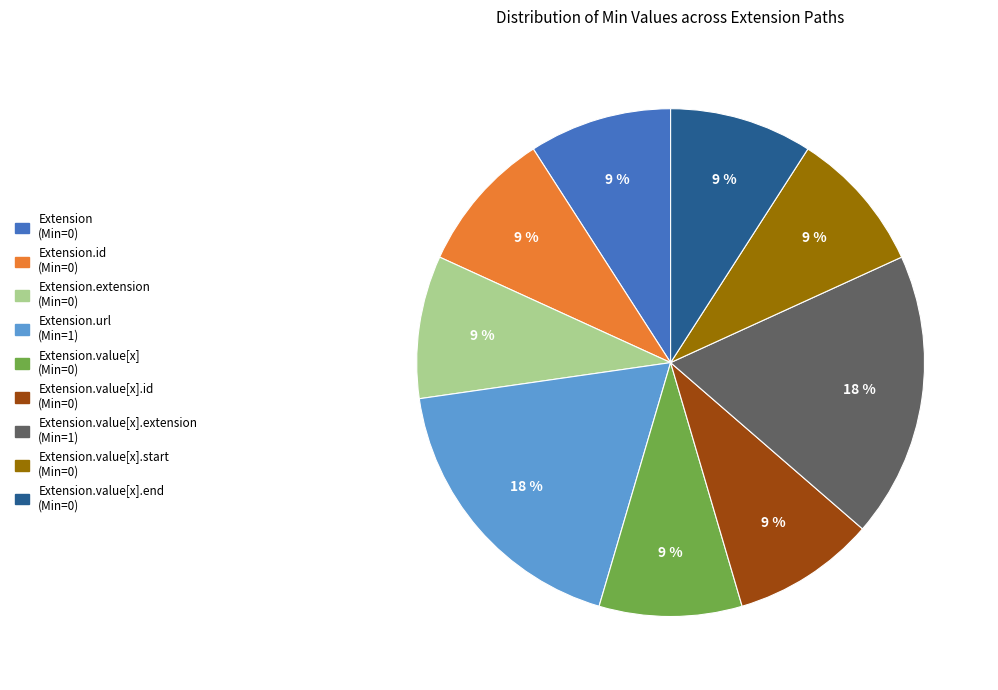

Is there any slice that represents more than half of the pie?

No